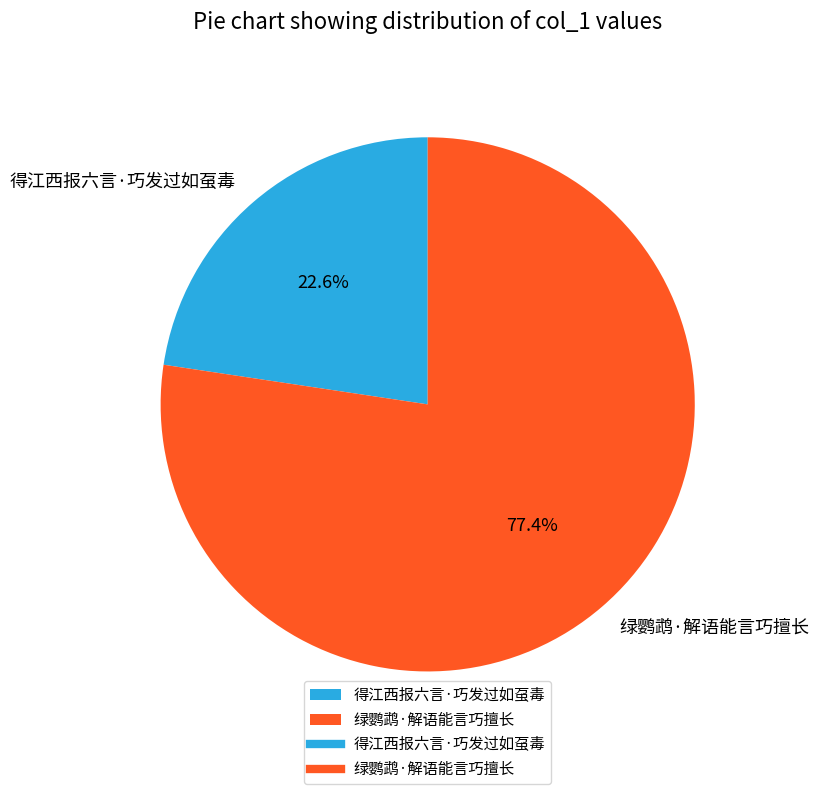

What is the largest slice in the pie chart?

绿鹦鹉·解语能言巧擅长